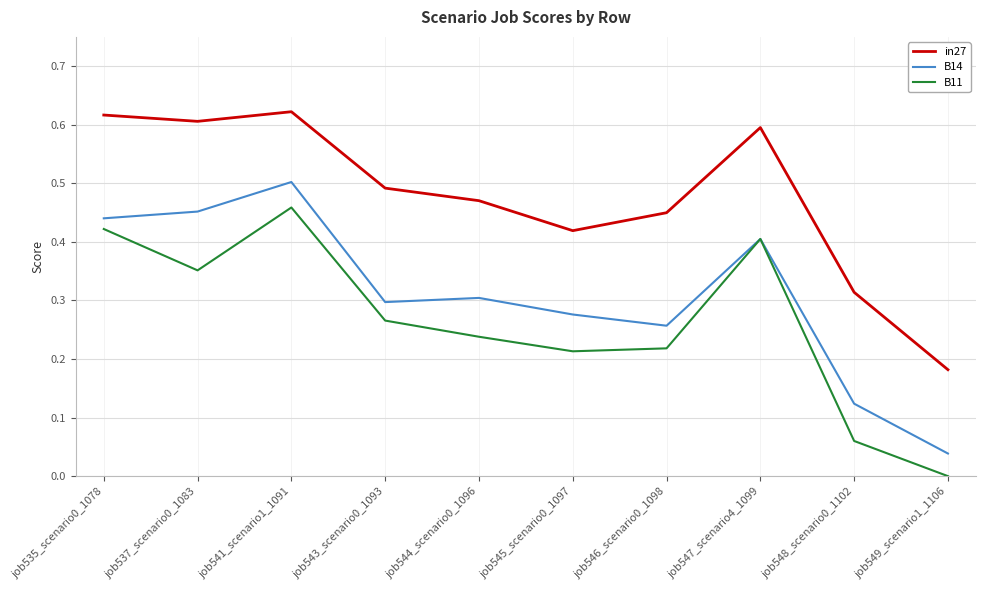

In B11, how many points are lower than both neighbors (excluding endpoints)?

2